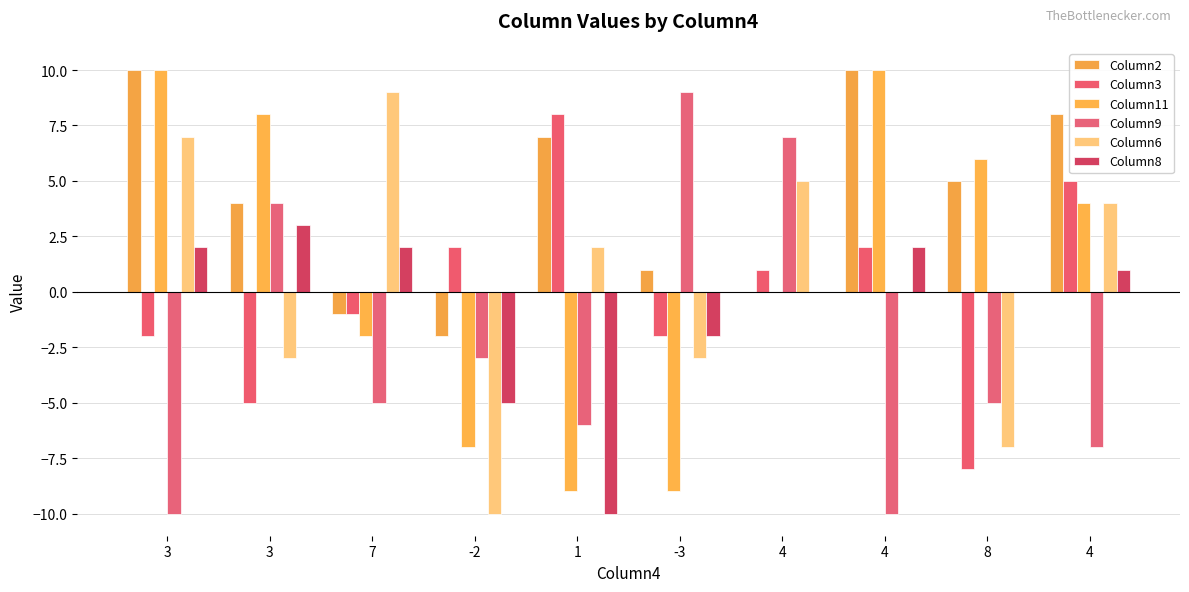

What is the difference between the maximum and minimum values in the Column8 series?

13